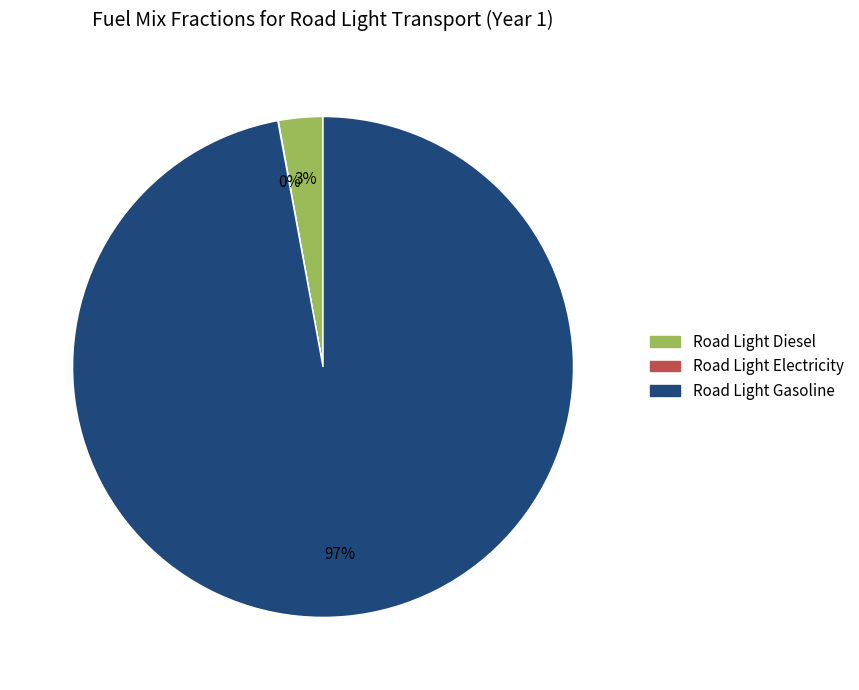

Which slice is the largest?

Road Light Gasoline